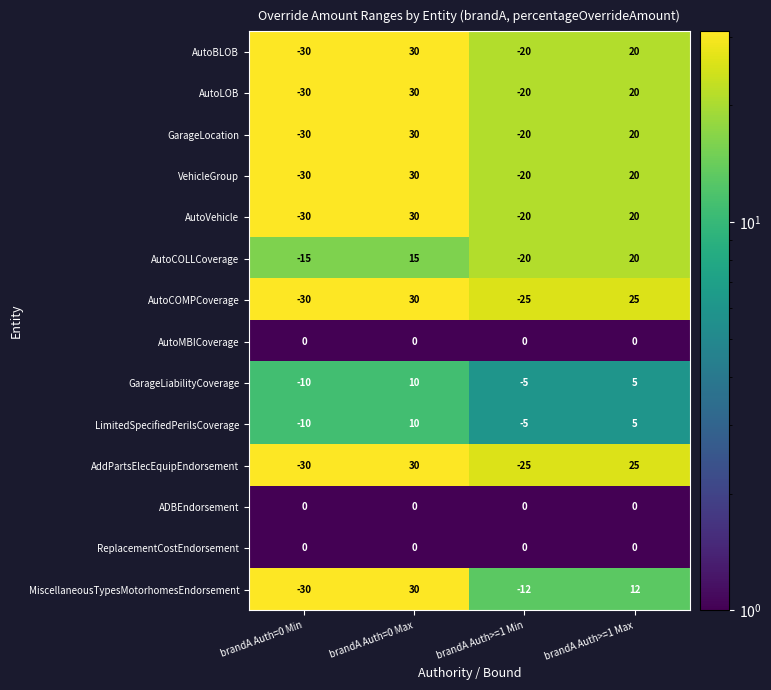

True or false: MiscellaneousTypesMotorhomesEndorsement has a value of 8 at brandA Auth=0 Max.

False